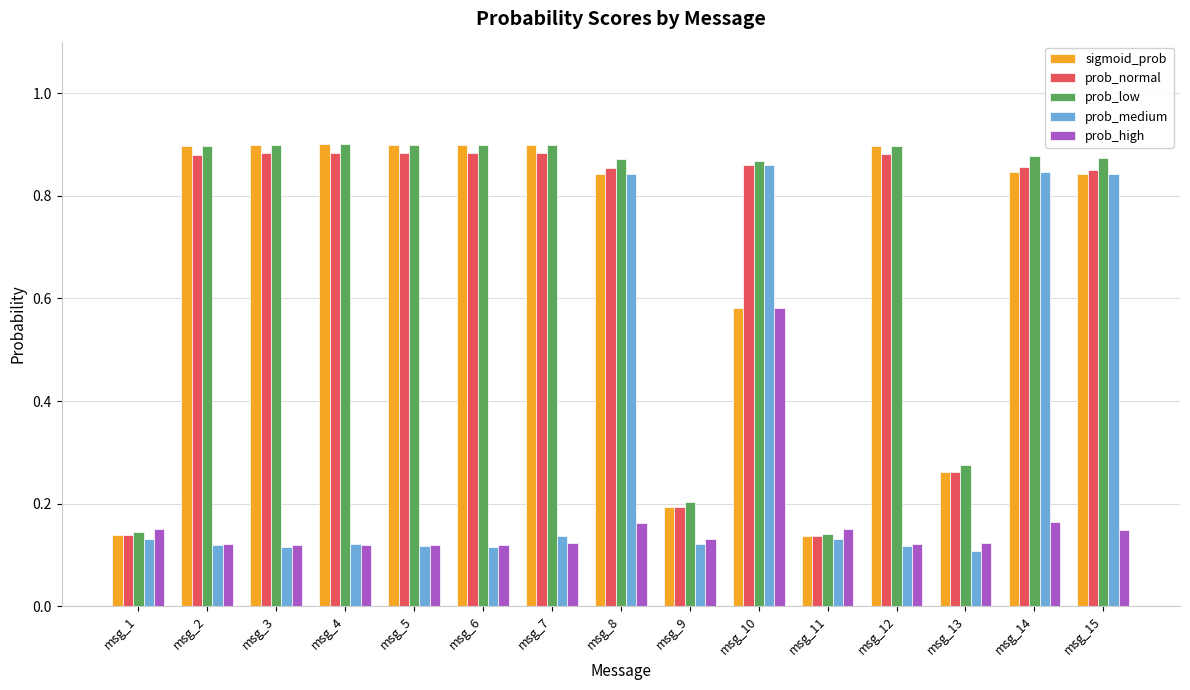

True or false: prob_normal has a value of 0.1 at msg_9.

False